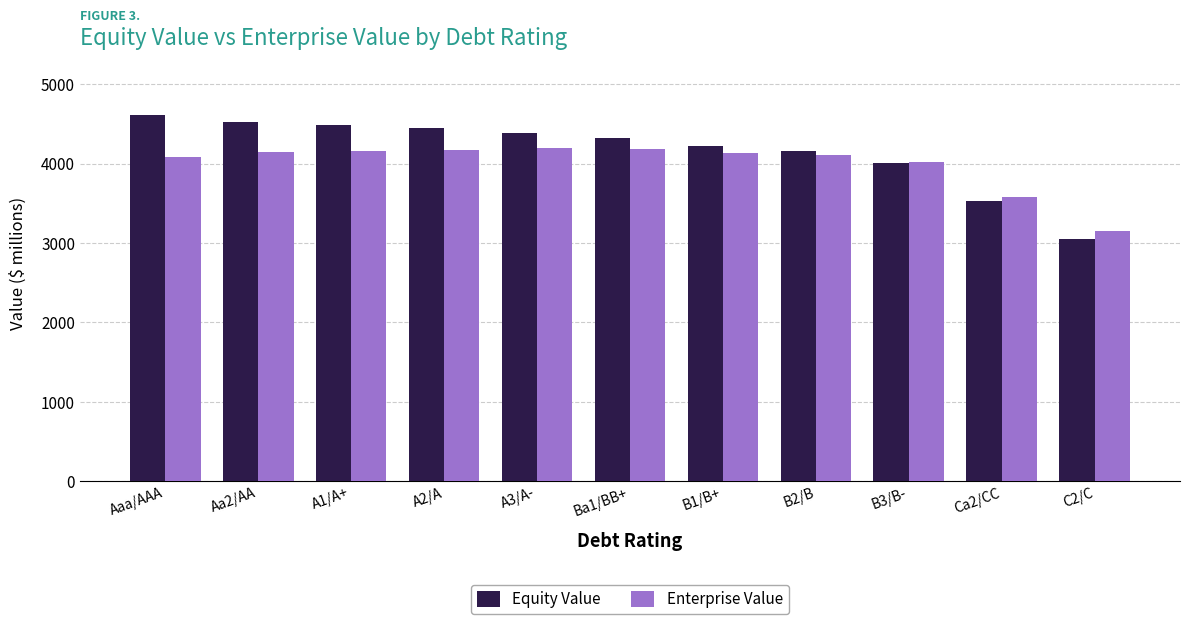

Between Aa2/AA and C2/C, which series saw the biggest shift?

Equity Value